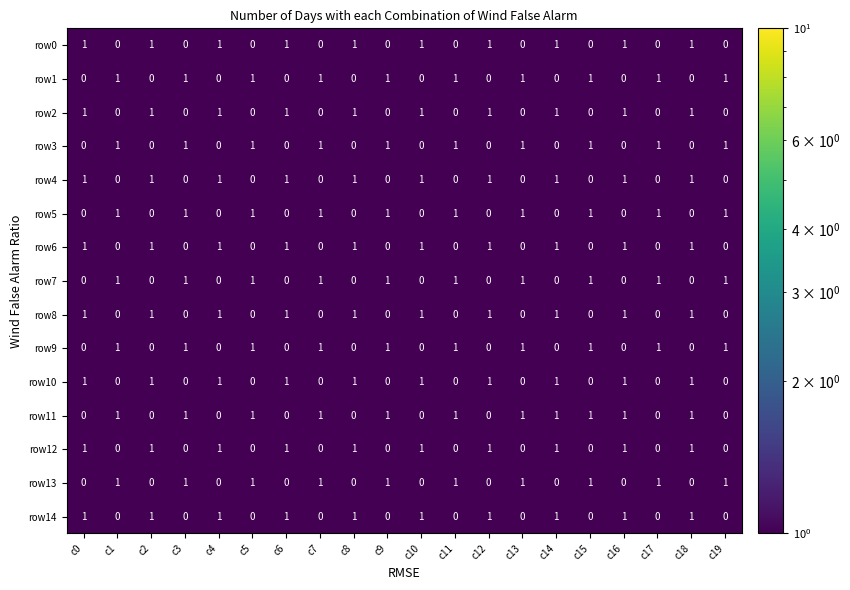

What is the sum of all row8 values?

10